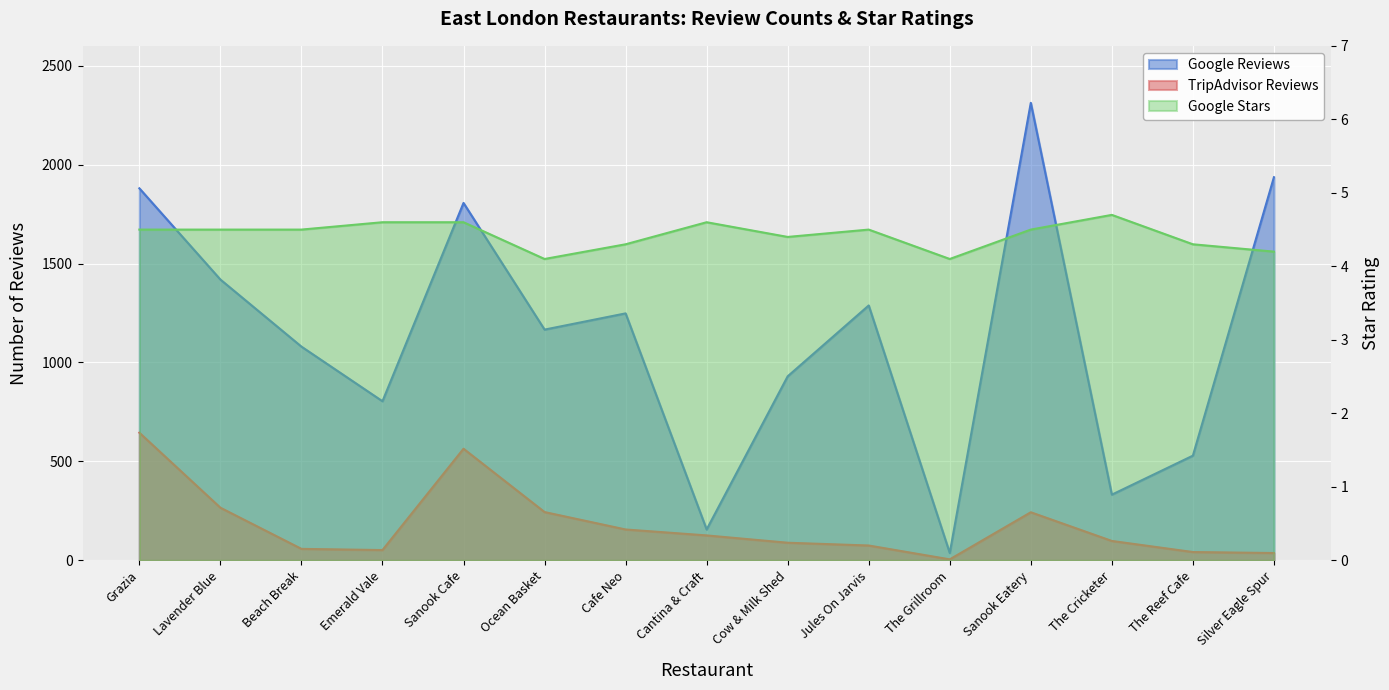

Reading left to right, what are all the values shown in this chart?

Google Reviews: Grazia=1880.0	Lavender Blue=1419.0	Beach Break=1080.0	Emerald Vale=804.0	Sanook Cafe=1806.0	Ocean Basket=1166.0	Cafe Neo=1248.0	Cantina & Craft=156.0	Cow & Milk Shed=930.0	Jules On Jarvis=1288.0	The Grillroom=37.0	Sanook Eatery=2312.0	The Cricketer=332.0	The Reef Cafe=529.0	Silver Eagle Spur=1936.0
TripAdvisor Reviews: Grazia=645.0	Lavender Blue=266.0	Beach Break=58.0	Emerald Vale=52.0	Sanook Cafe=564.0	Ocean Basket=244.0	Cafe Neo=156.0	Cantina & Craft=126.0	Cow & Milk Shed=89.0	Jules On Jarvis=75.0	The Grillroom=5.0	Sanook Eatery=243.0	The Cricketer=98.0	The Reef Cafe=42.0	Silver Eagle Spur=37.0
Google Stars: Grazia=4.5	Lavender Blue=4.5	Beach Break=4.5	Emerald Vale=4.6	Sanook Cafe=4.6	Ocean Basket=4.1	Cafe Neo=4.3	Cantina & Craft=4.6	Cow & Milk Shed=4.4	Jules On Jarvis=4.5	The Grillroom=4.1	Sanook Eatery=4.5	The Cricketer=4.7	The Reef Cafe=4.3	Silver Eagle Spur=4.2